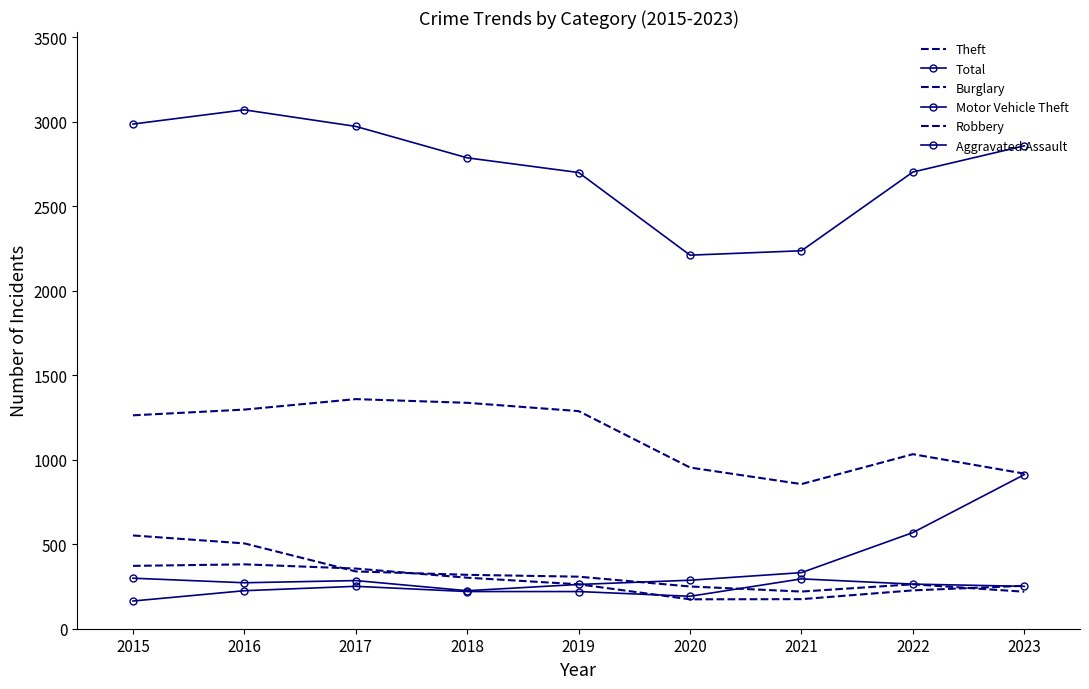

The Total series shows 3537 at 2020. True or false?

False